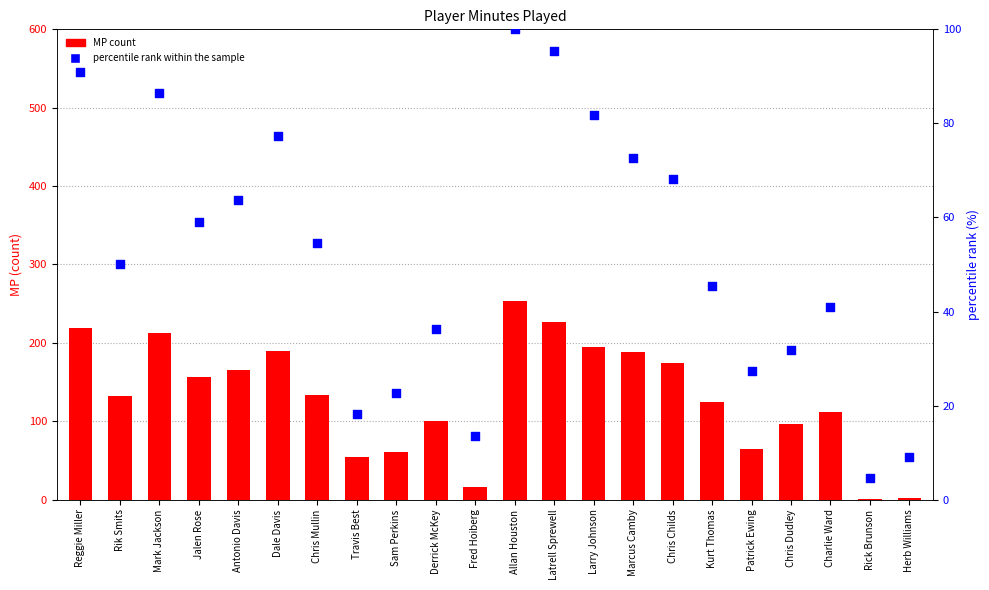

At which category is the sum across all series the highest?

Allan Houston